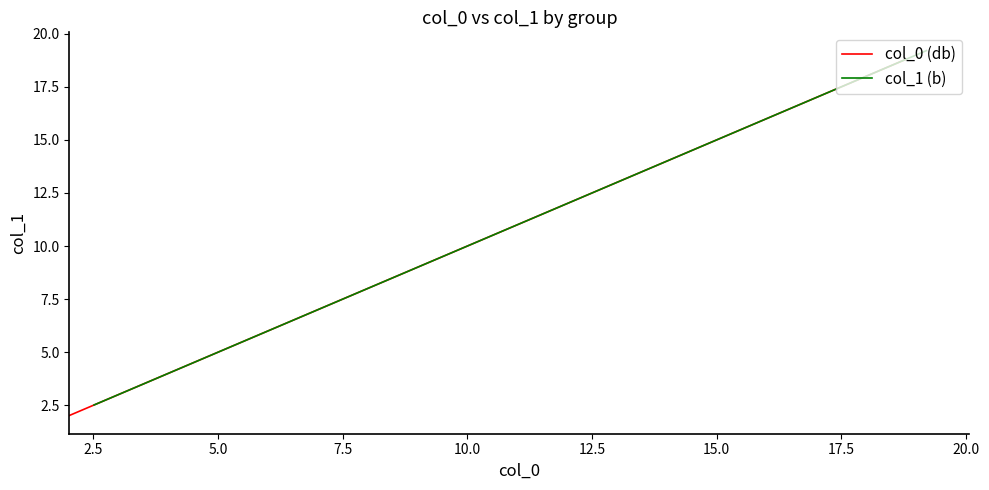

What is the difference between the maximum and minimum values in the col_1 (b) series?

16.7